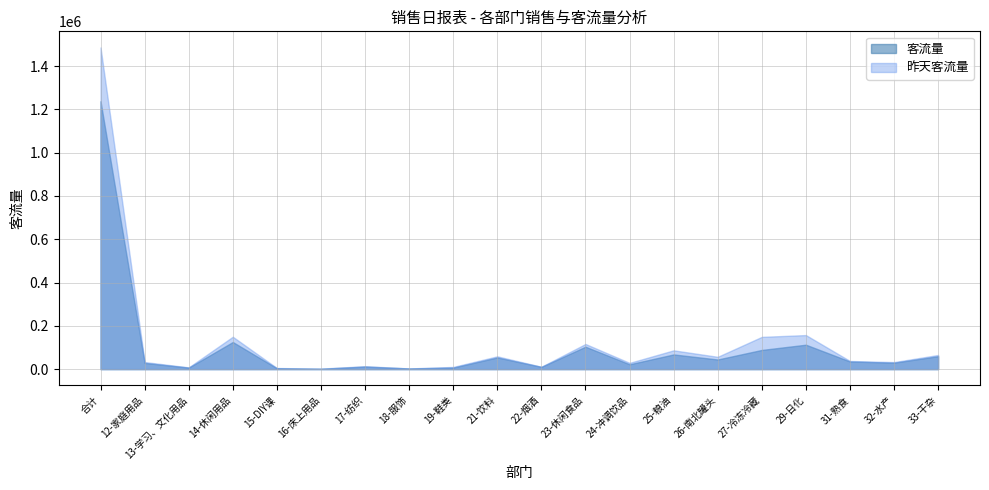

At which category is the sum across all series the highest?

合计